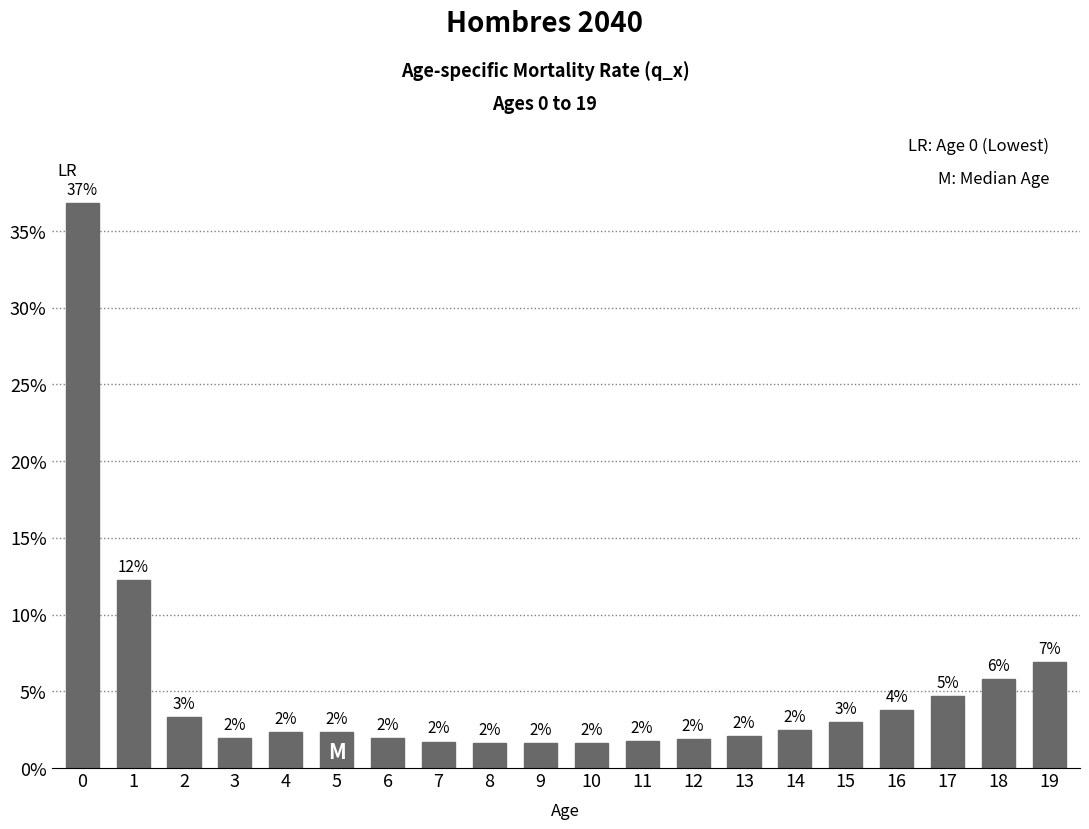

Which label corresponds to the smallest value in the chart?

9